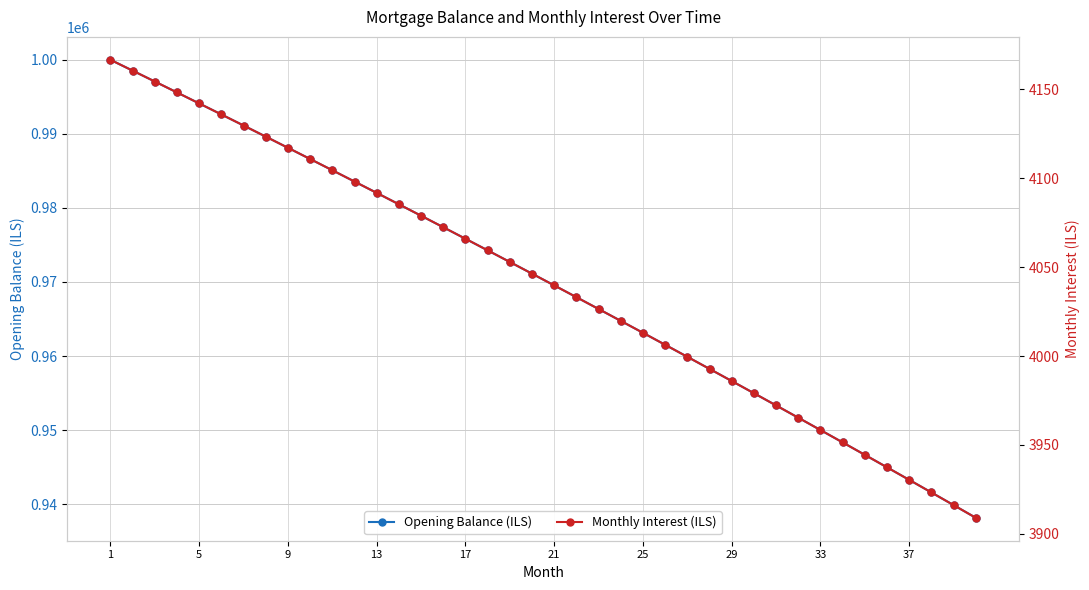

The value of Opening Balance (ILS) at 33 is 375697.7. True or false?

False